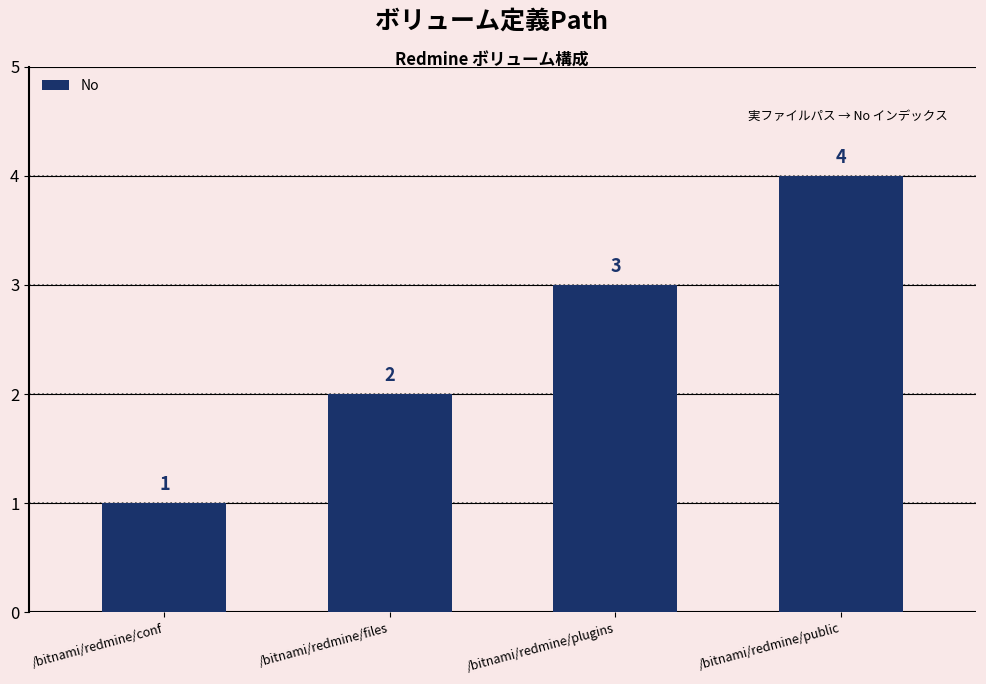

Reading left to right, list all the values displayed in this chart.

/bitnami/redmine/conf=1	/bitnami/redmine/files=2	/bitnami/redmine/plugins=3	/bitnami/redmine/public=4